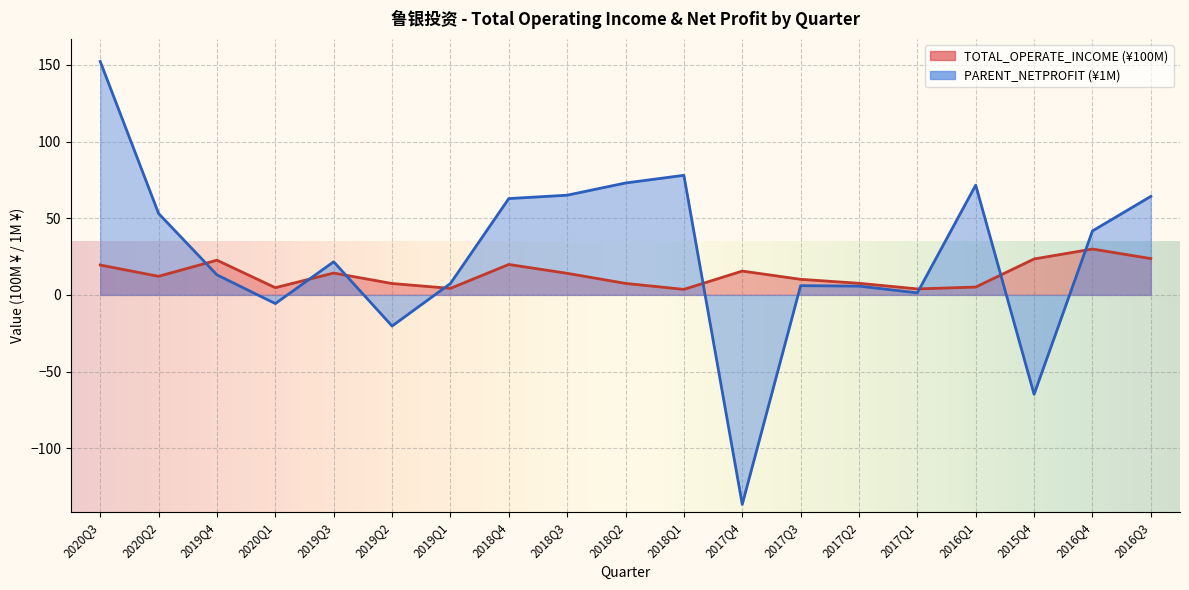

Reading left to right, extract all data points from this chart.

TOTAL_OPERATE_INCOME: 2020Q3=19.5	2020Q2=12.1	2019Q4=22.6	2020Q1=4.7	2019Q3=14.2	2019Q2=7.4	2019Q1=4.2	2018Q4=19.8	2018Q3=14.1	2018Q2=7.5	2018Q1=3.6	2017Q4=15.5	2017Q3=10.2	2017Q2=7.6	2017Q1=3.9	2016Q1=5.1	2015Q4=23.4	2016Q4=29.9	2016Q3=23.7
PARENT_NETPROFIT: 2020Q3=152.3	2020Q2=53.1	2019Q4=13.1	2020Q1=-5.7	2019Q3=21.6	2019Q2=-20.3	2019Q1=7.4	2018Q4=62.8	2018Q3=65.0	2018Q2=73.0	2018Q1=78.0	2017Q4=-136.6	2017Q3=6.0	2017Q2=5.7	2017Q1=1.3	2016Q1=71.6	2015Q4=-64.8	2016Q4=41.7	2016Q3=64.3